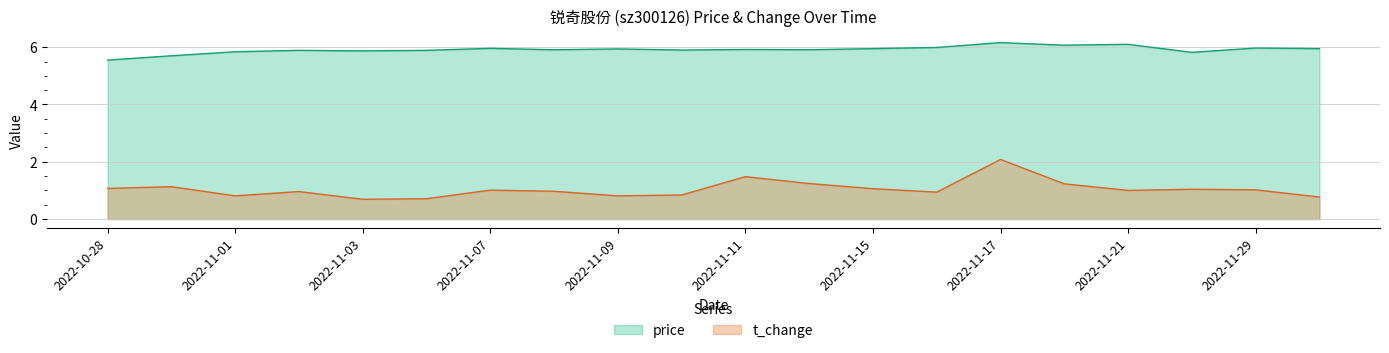

Rank the series at 2022-11-17 from highest to lowest value.

price, t_change